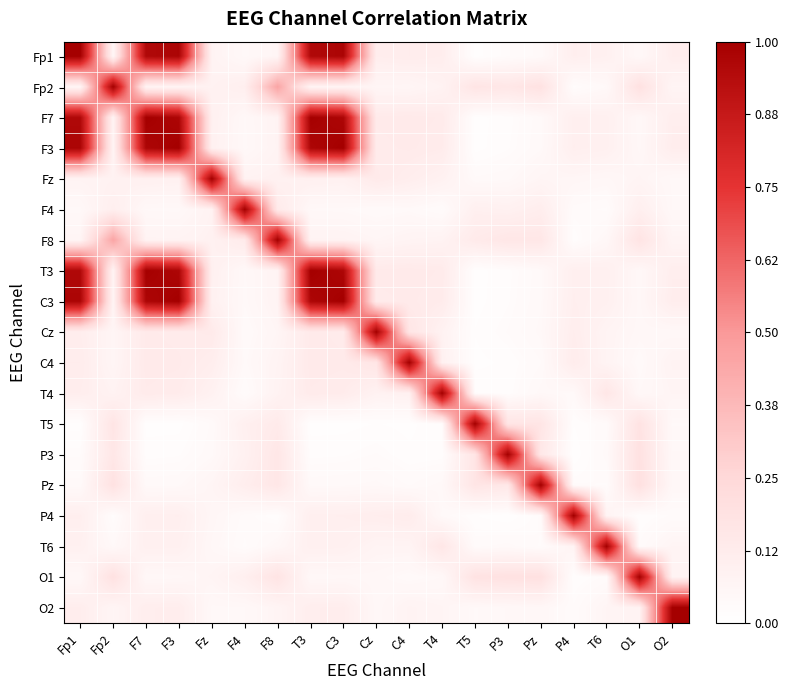

What is the greatest value displayed?

1.0